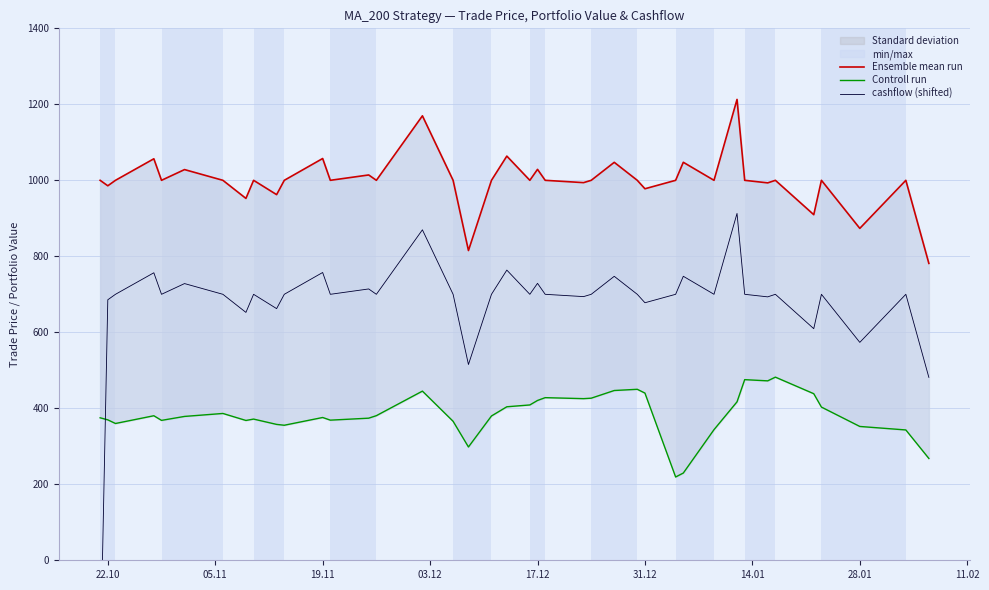

What are all the series names shown in the legend?

Ensemble mean run, Controll run, cashflow (shifted)